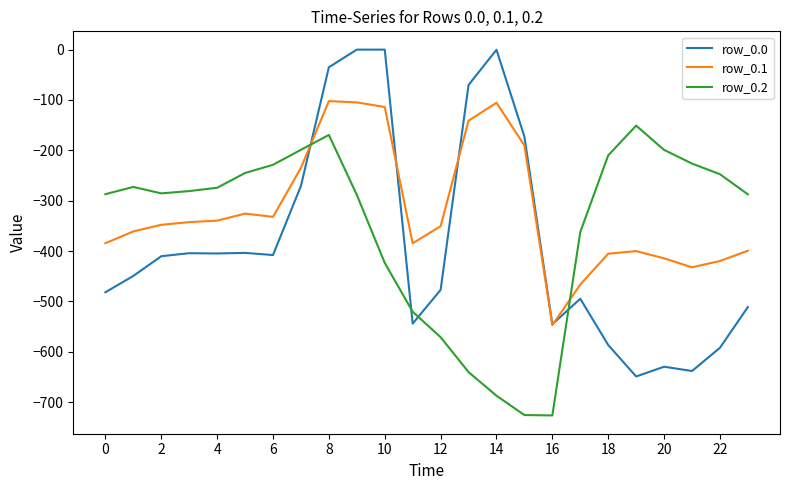

Rank the series by their maximum value, from lowest to highest.

row_0.2, row_0.1, row_0.0